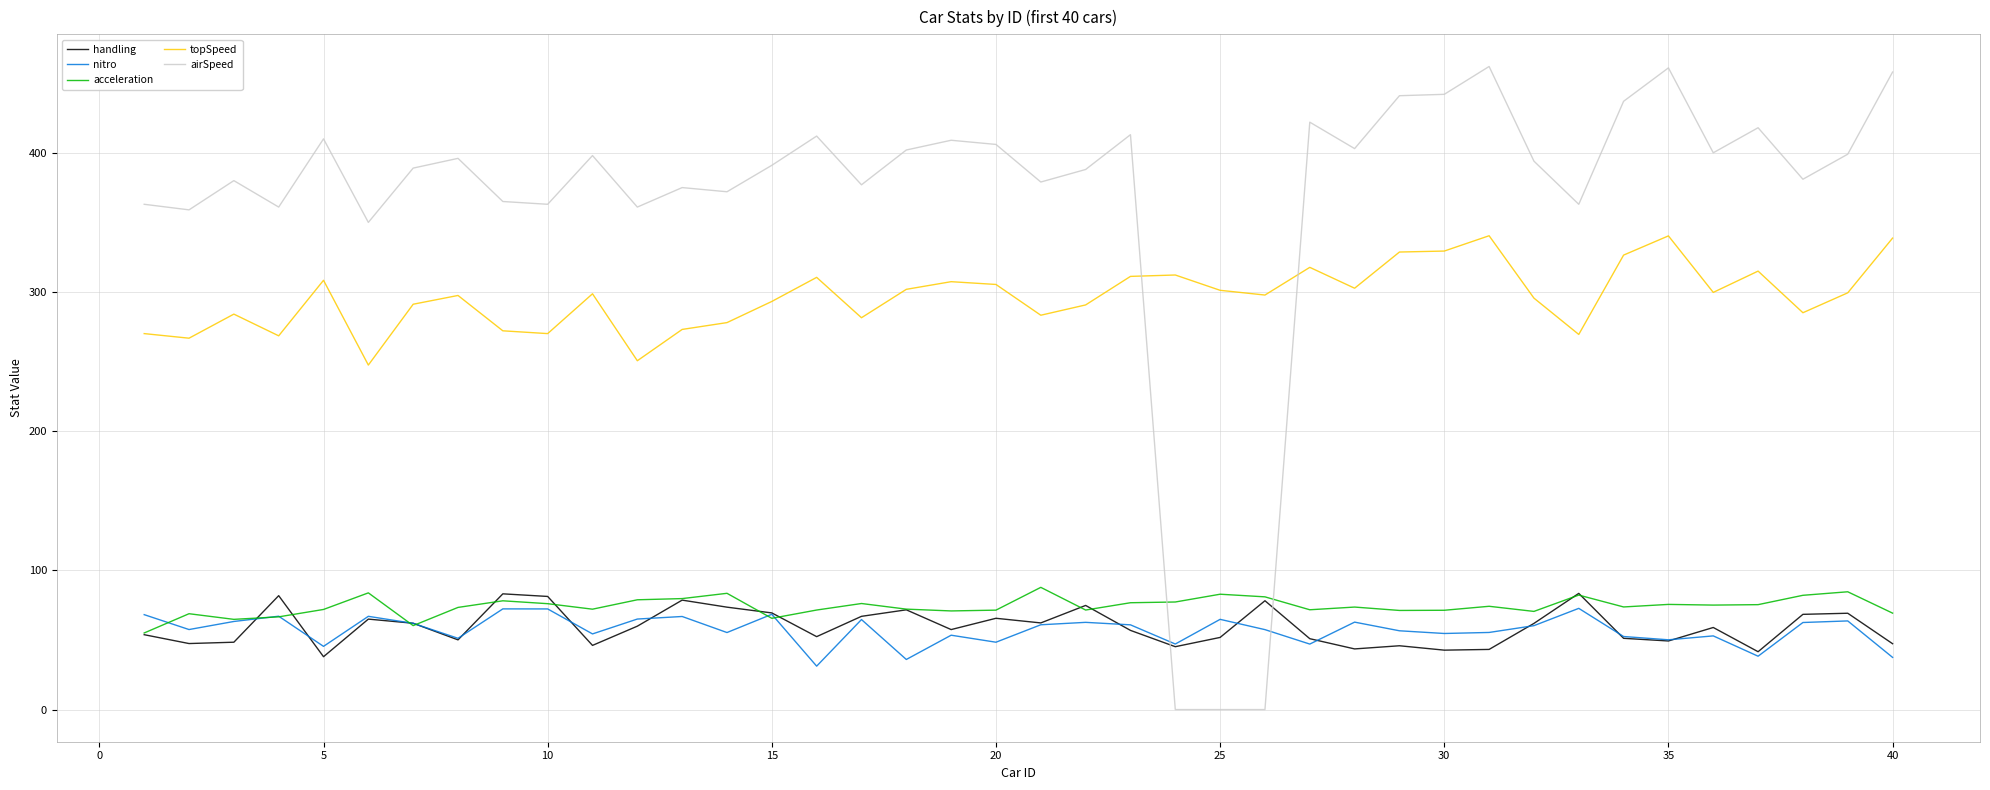

True or false: topSpeed has more than 0 points higher than both neighbors.

True